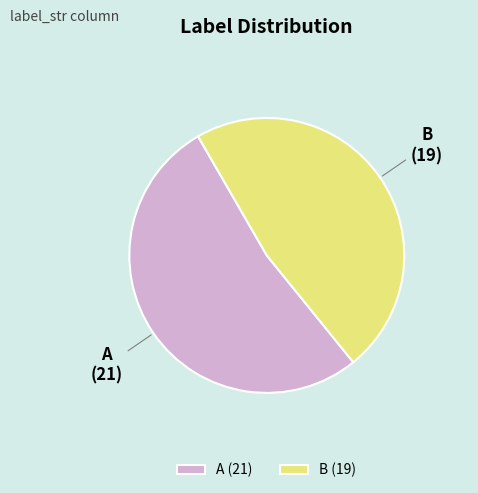

Which slice represents more than half of the pie?

A